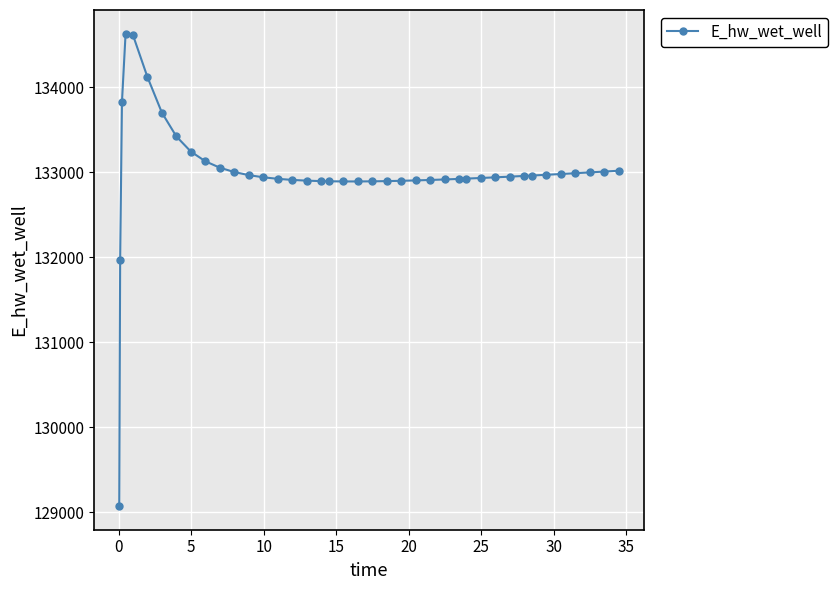

What is the value of the 6th point from the left?

134120.9